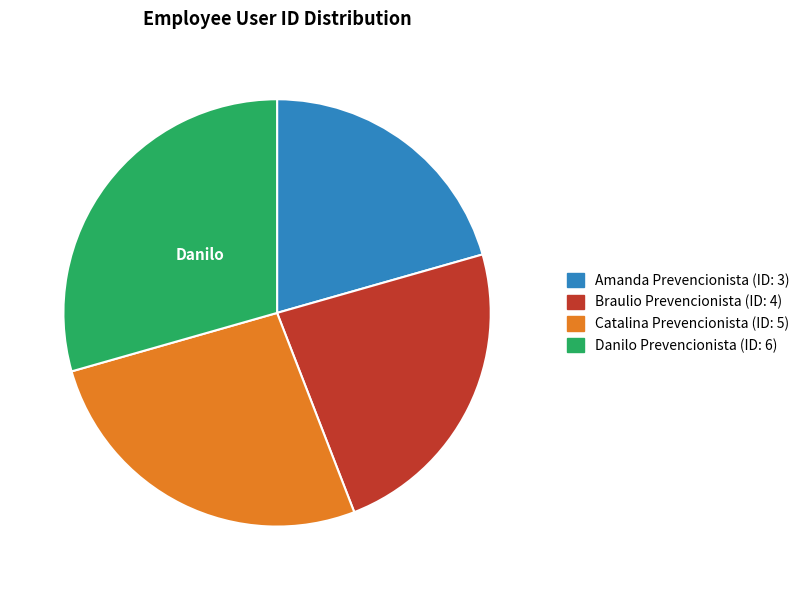

How many slices are in this pie chart?

4